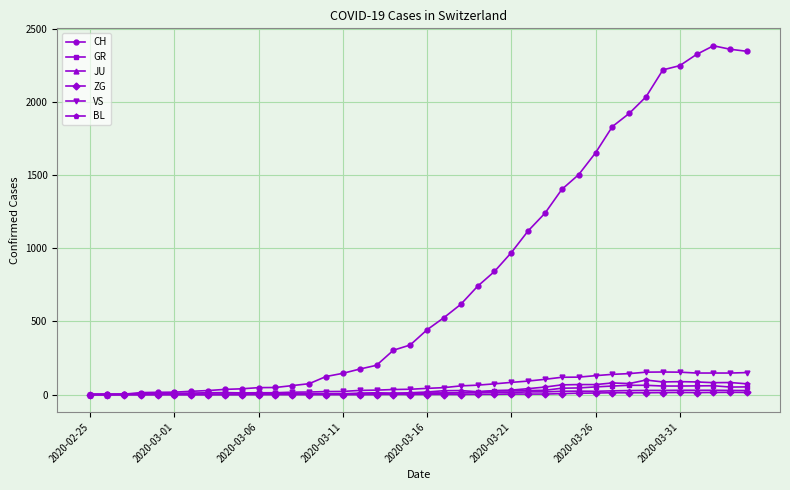

Which series has the largest total across all categories?

CH